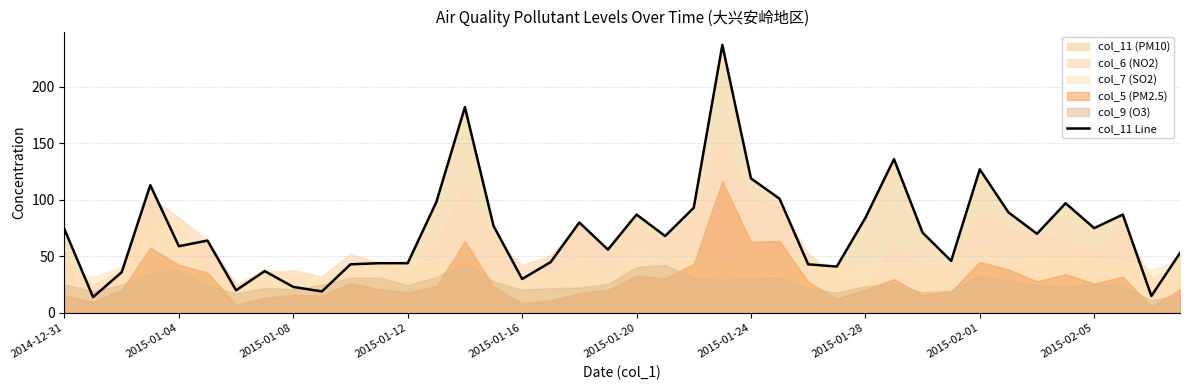

What is the sum of all values?

2897